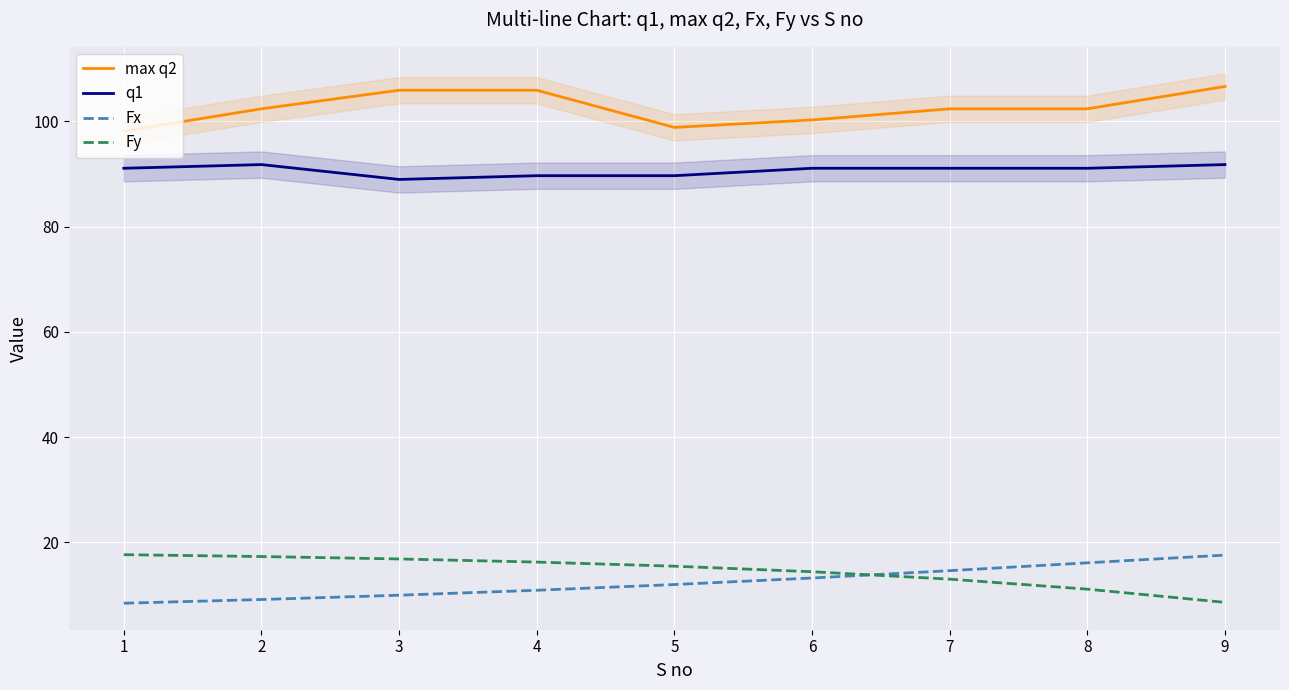

The value of max q2 at 5 is 98.8. True or false?

True